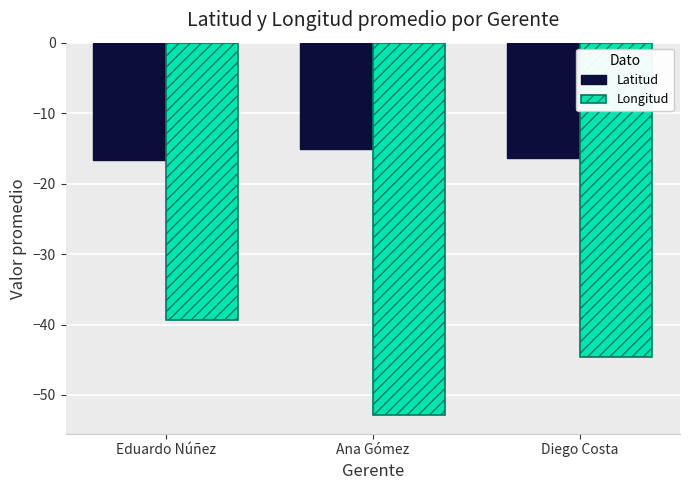

Which series changed the most between Ana Gómez and Diego Costa?

Longitud